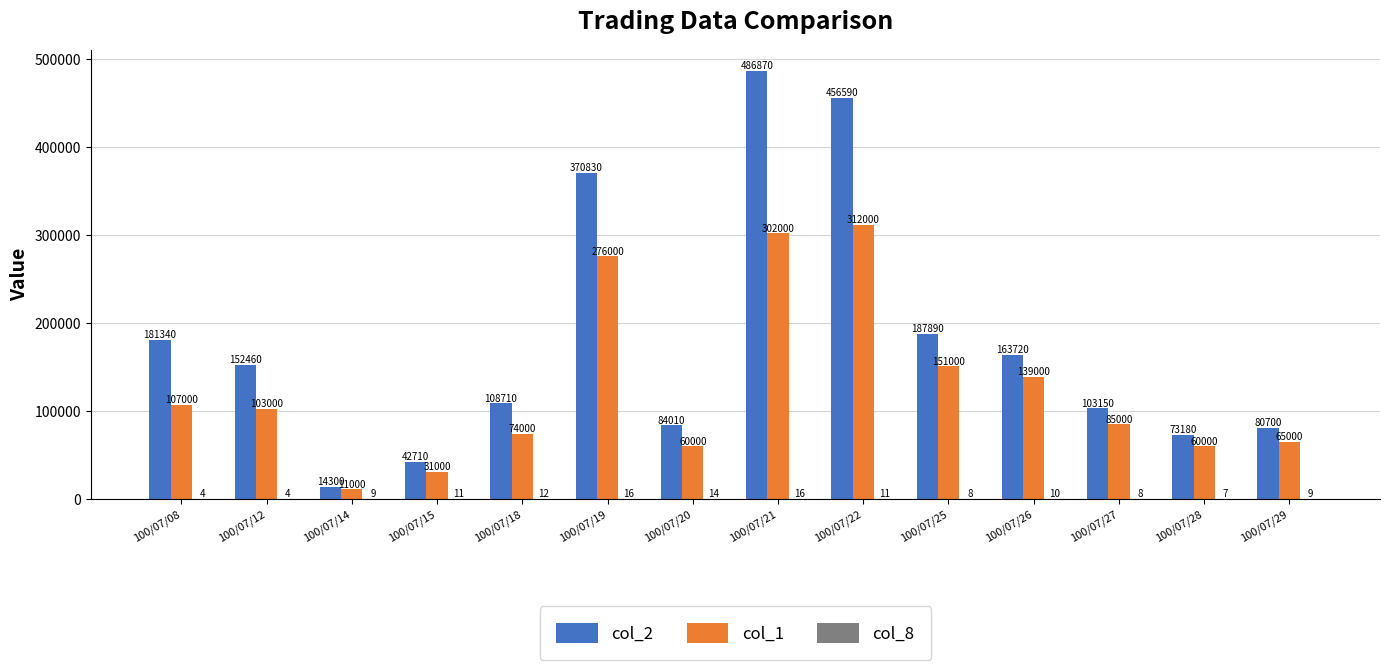

Read the col_2 value at 100/07/12, to the nearest 100.

152500